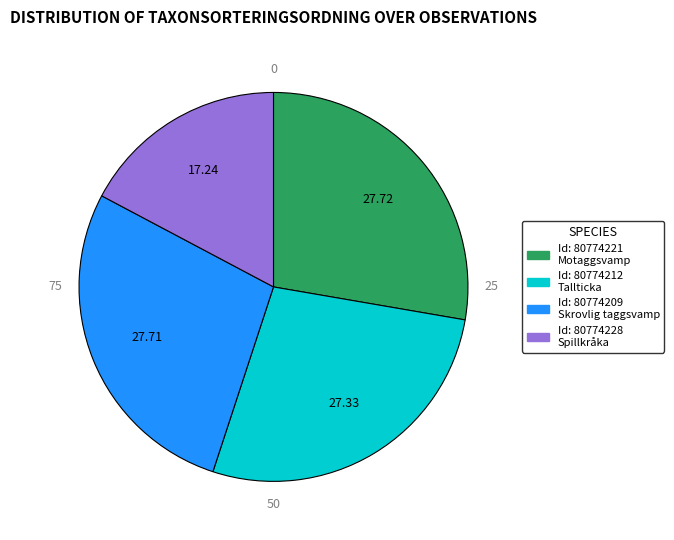

Is there a majority slice in this chart?

No